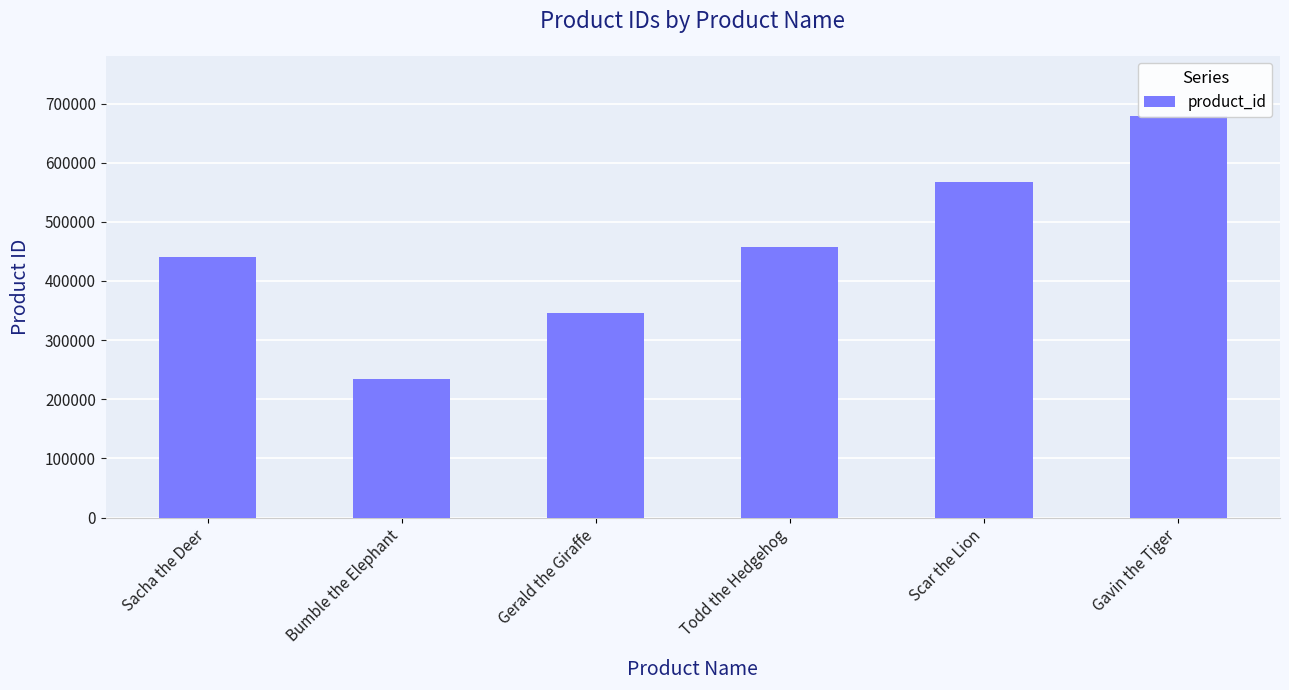

What is the minimum value shown in the chart?

234567